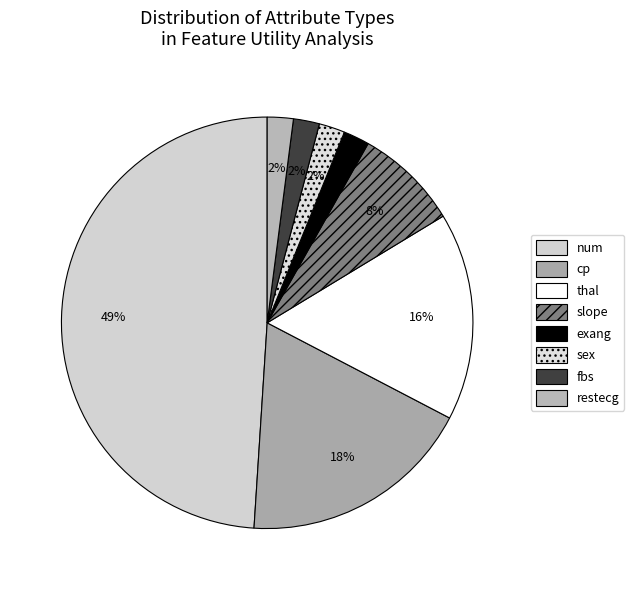

Count the number of slices in the pie.

8